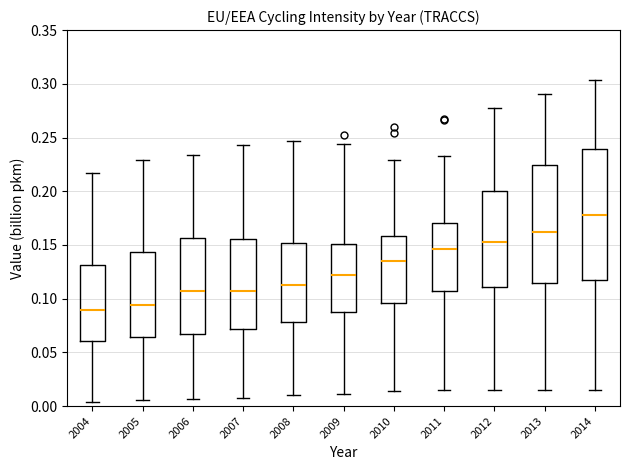

Where is the upper edge of the box at x = 2005 on the y-axis? The values are not printed on the chart, so give them approximately, as read against the axis.

0.145